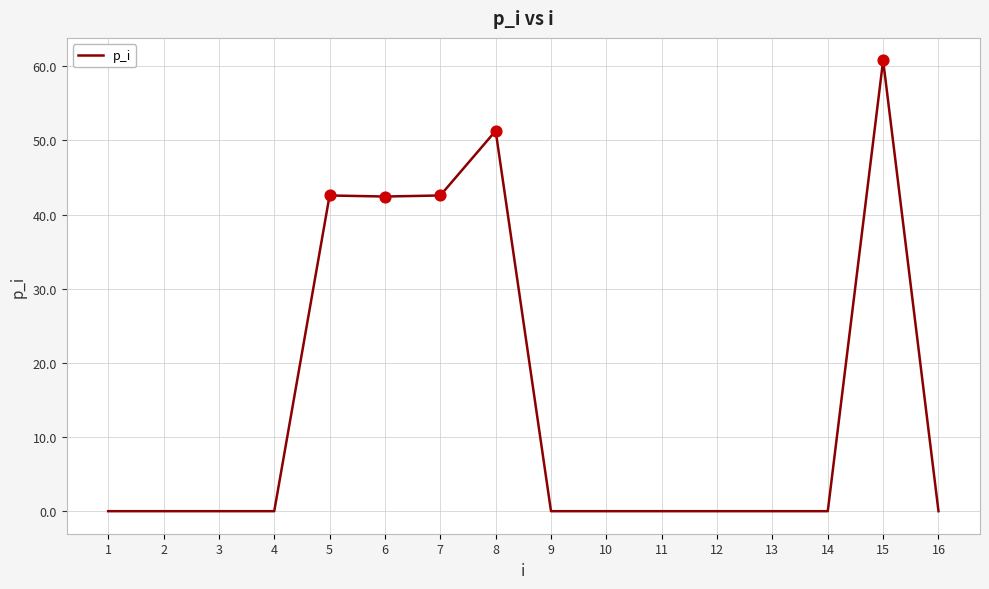

Between 15 and 2, which is larger?

15